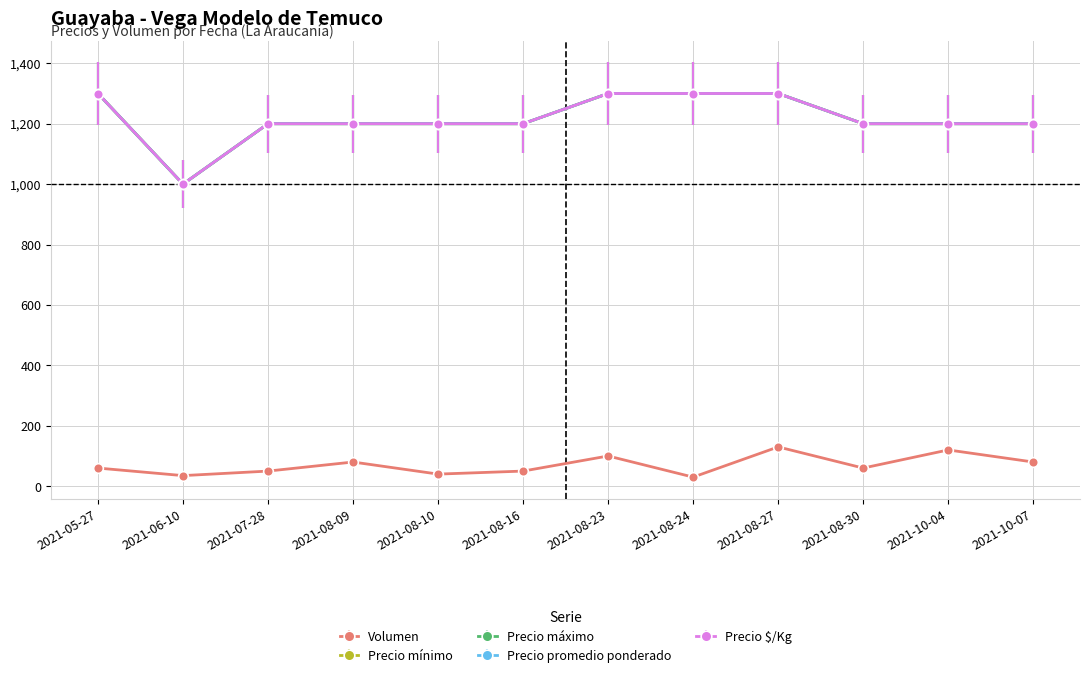

What is the highest value of the Precio mínimo series?

1300